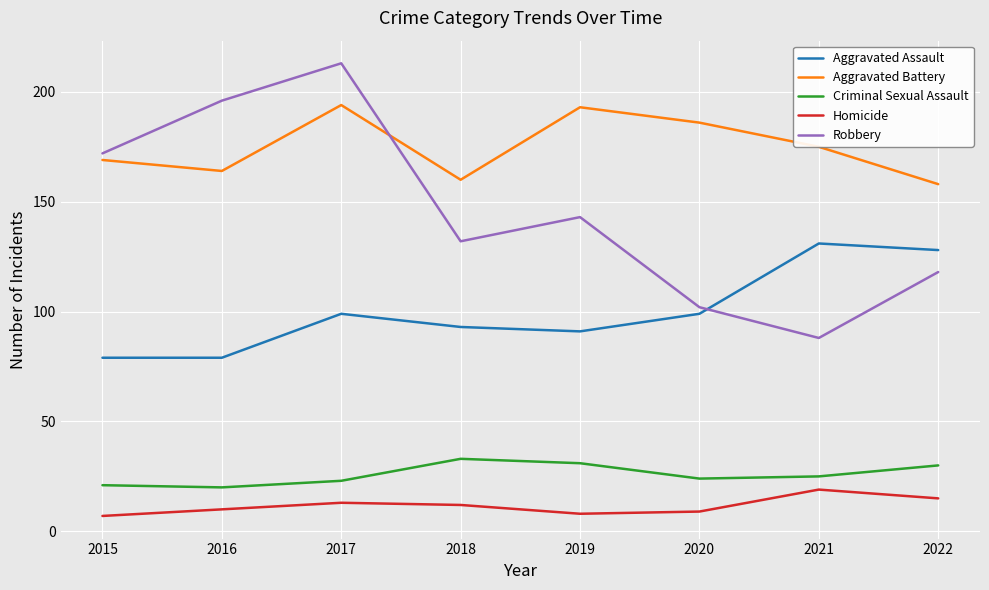

Reading left to right, extract all data points from this chart.

Aggravated Assault: 79	79	99	93	91	99	131	128
Aggravated Battery: 169	164	194	160	193	186	175	158
Criminal Sexual Assault: 21	20	23	33	31	24	25	30
Homicide: 7	10	13	12	8	9	19	15
Robbery: 172	196	213	132	143	102	88	118